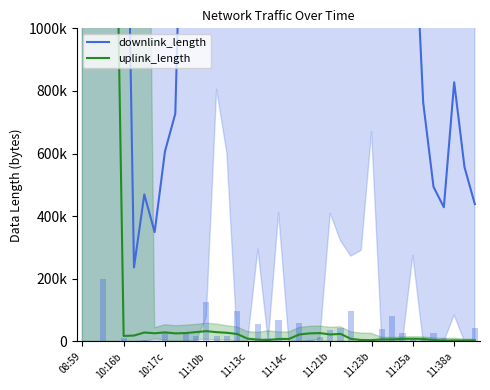

True or false: downlink_length has a value of 2751880.1 at 31.

False